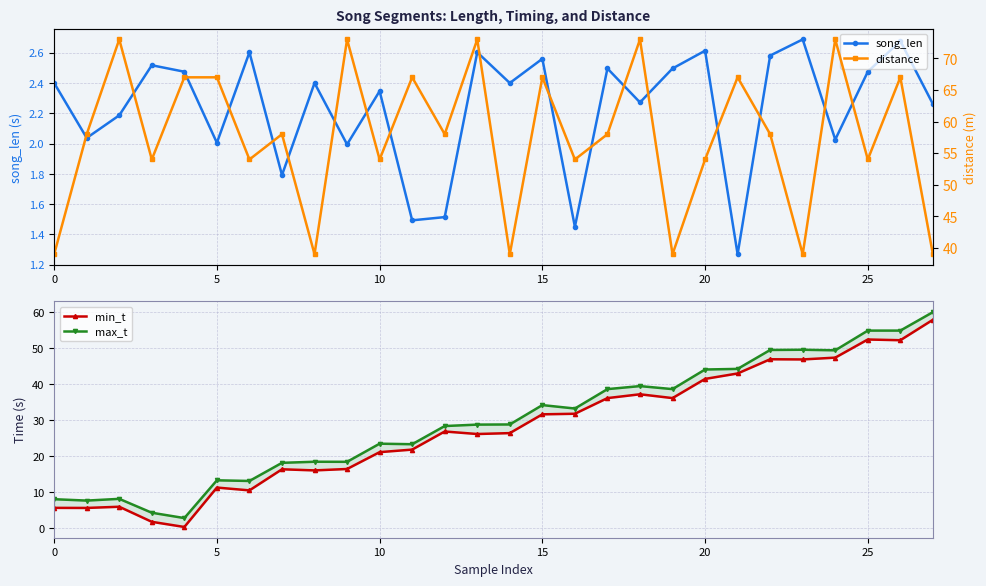

In song_len, how many points are higher than both neighbors (excluding endpoints)?

10